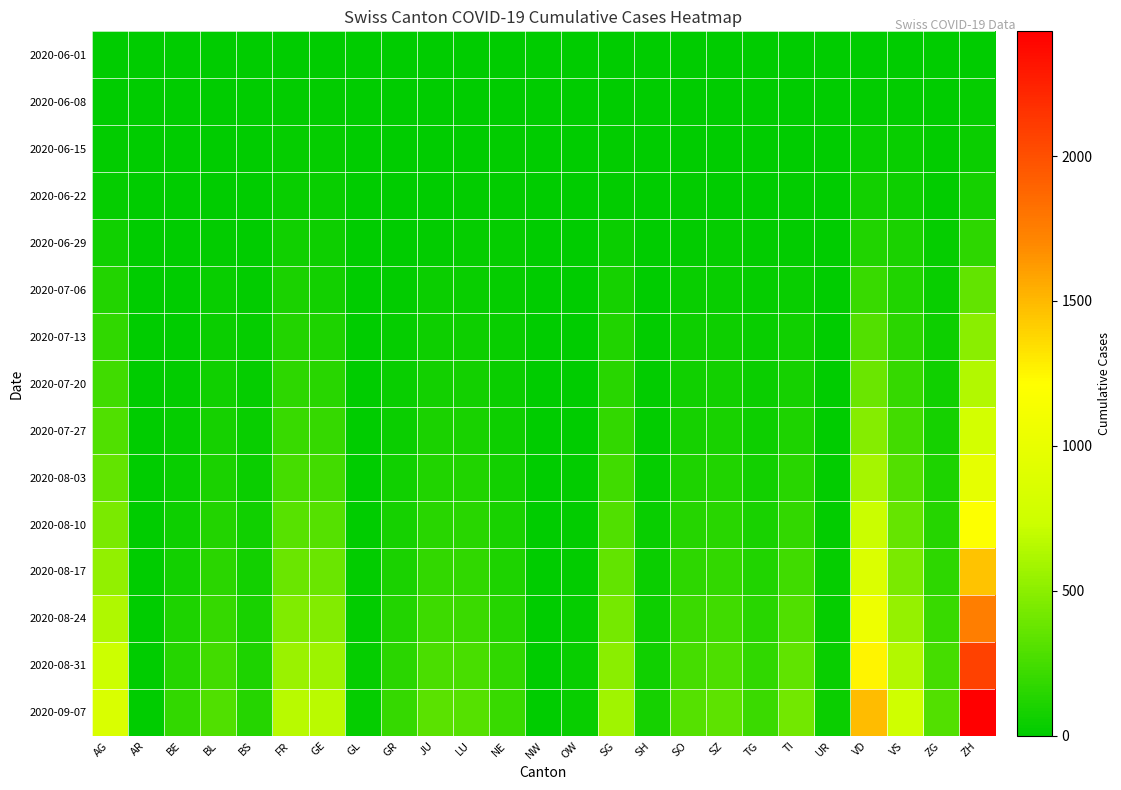

Count the number of categories in the chart.

25